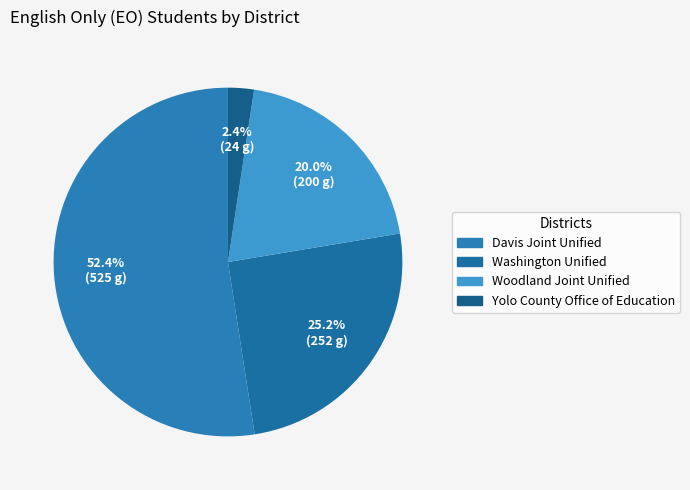

Rank the categories by value from lowest to highest.

Yolo County Office of Education, Woodland Joint Unified, Washington Unified, Davis Joint Unified